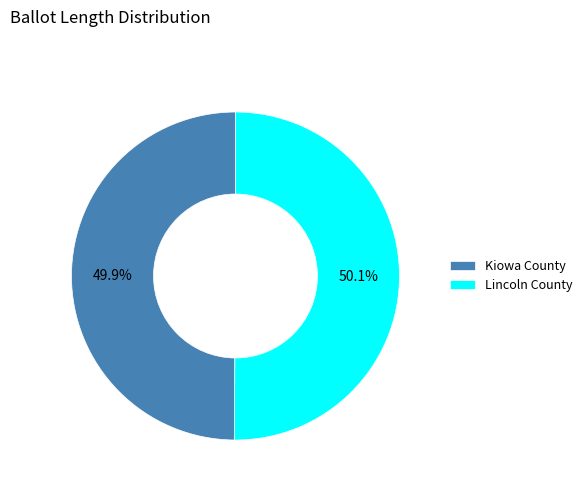

How much of the chart is everything except Kiowa County?

50.1%